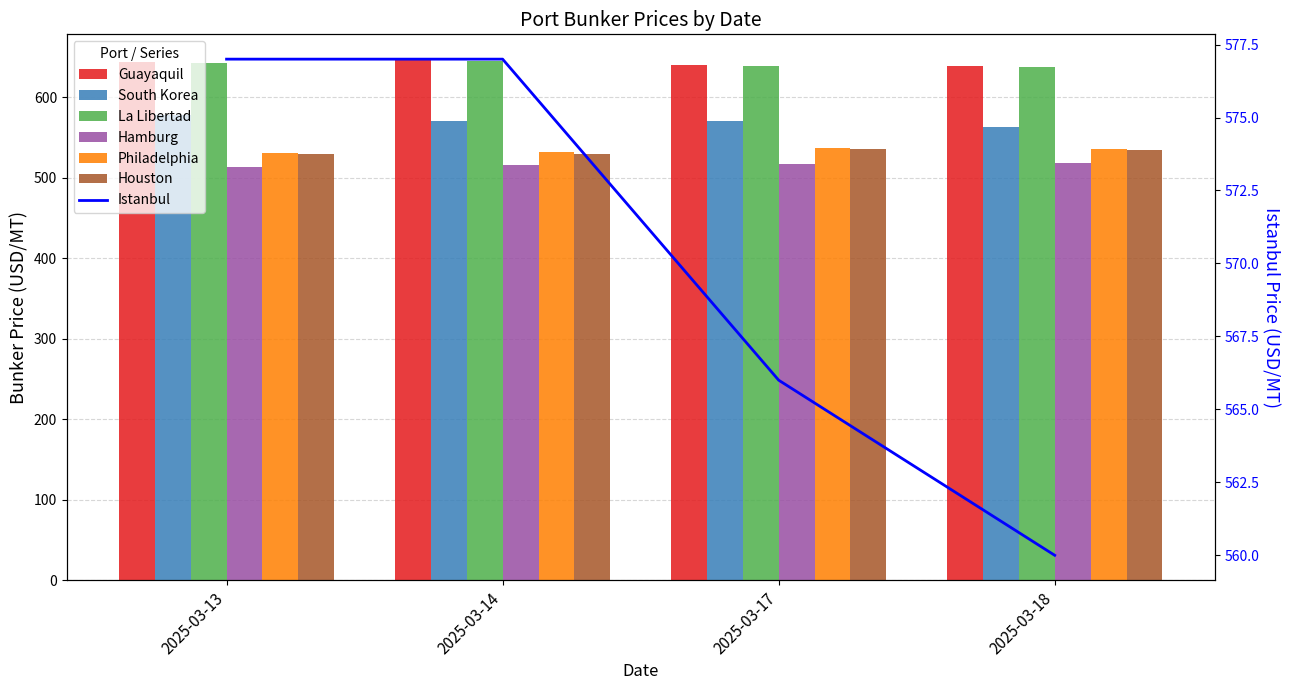

The Guayaquil series shows 646 at 2025-03-14. True or false?

True